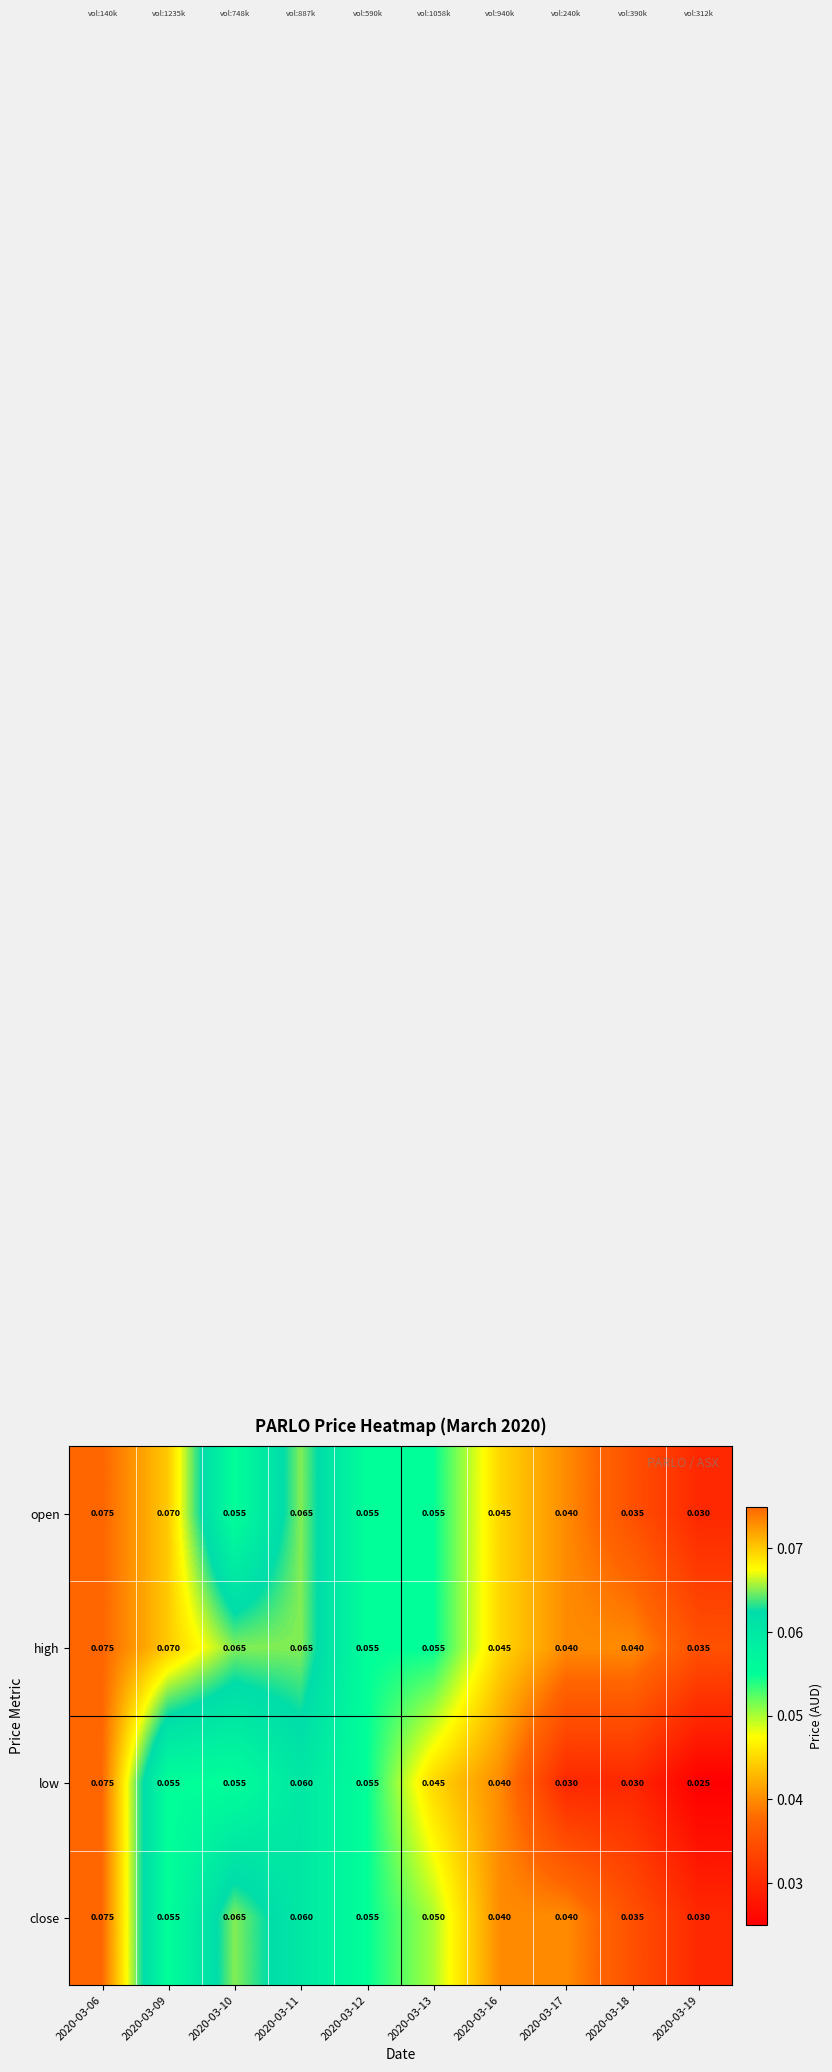

Which series has the largest total across all categories?

high